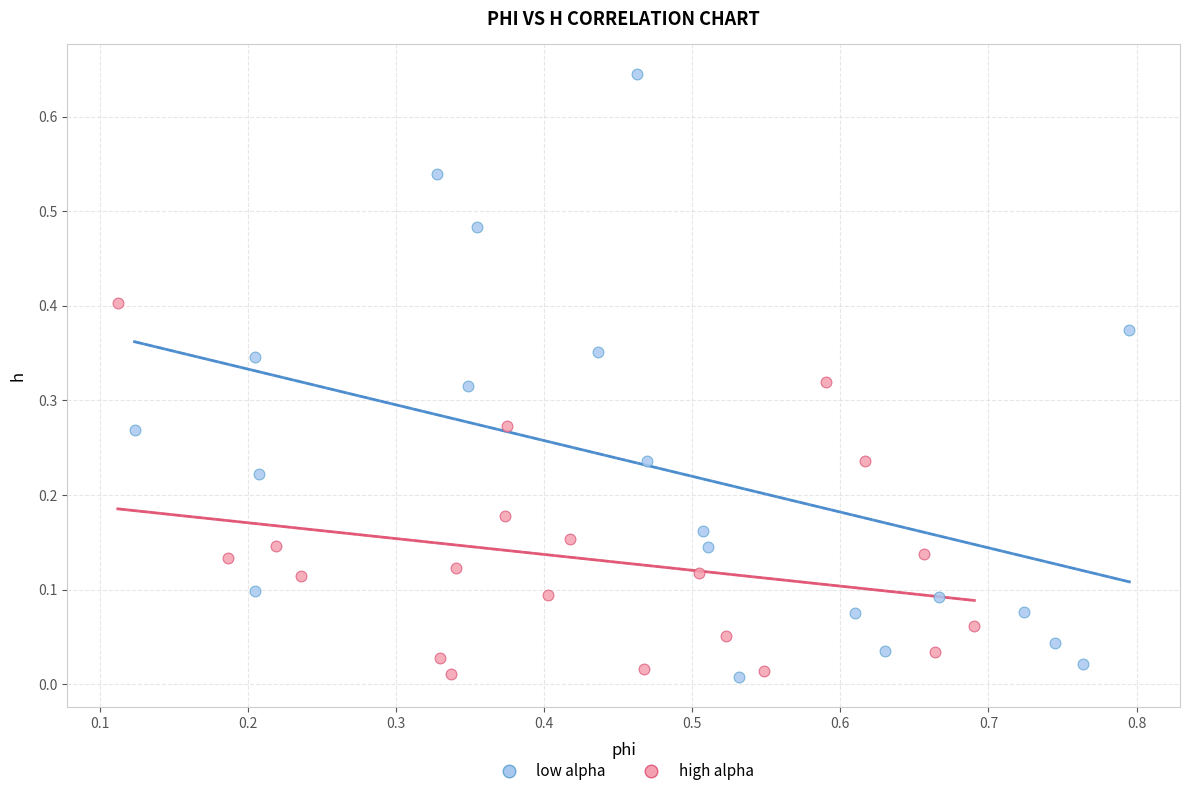

What are all the series names shown in the legend?

low alpha, high alpha